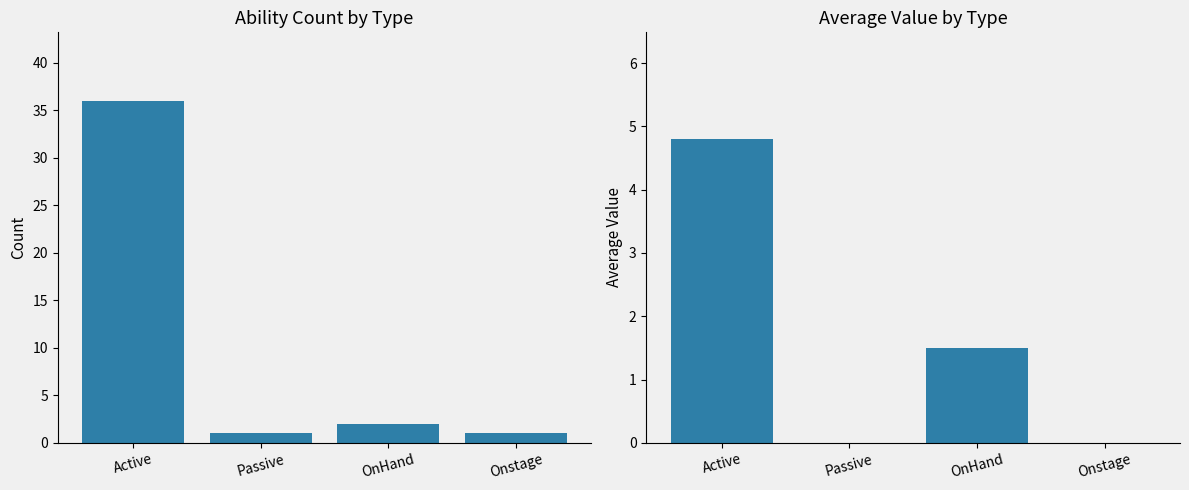

At which label does Avg_Value reach its peak?

Active